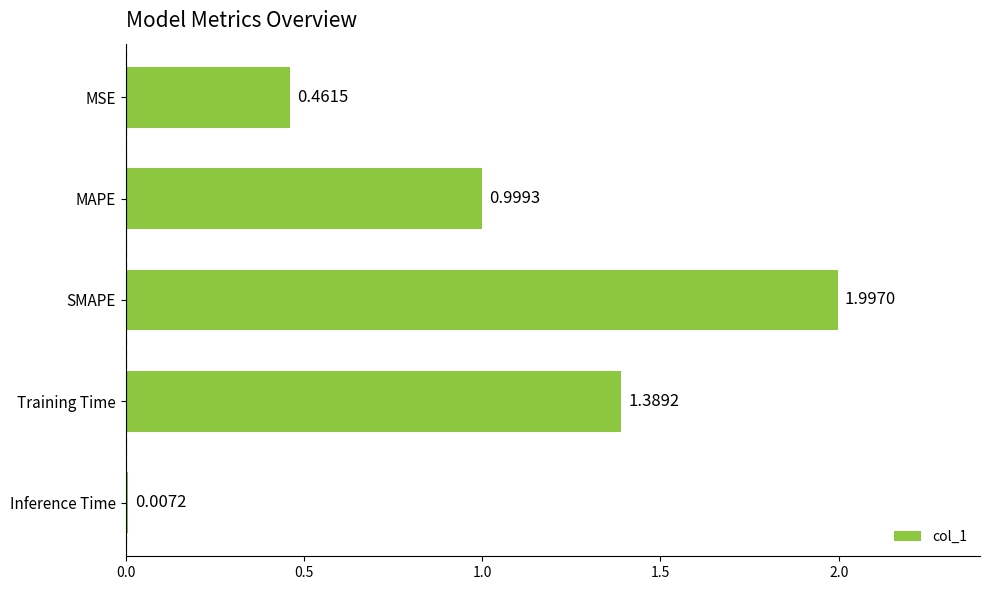

At which category does the chart reach its peak across all series?

SMAPE